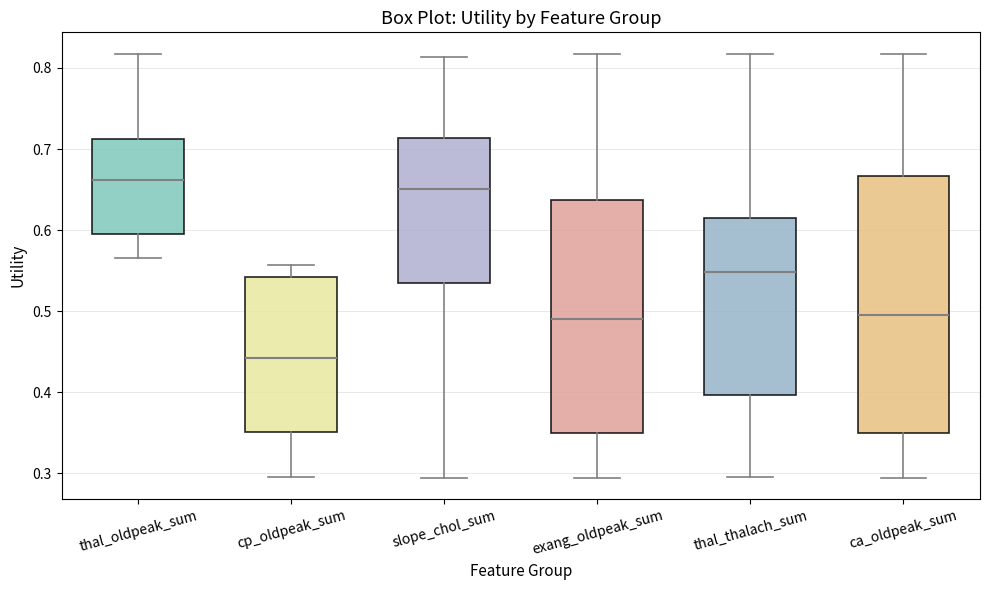

Reading left to right, transcribe this box plot: for each box, give where its median line is, the range the box spans, and where its two whiskers end, as read against the y-axis. The values are not printed on the chart, so give them approximately, as read against the axis.

thal_oldpeak_sum: median 0.66, box 0.60 to 0.71, whiskers 0.57 to 0.82
cp_oldpeak_sum: median 0.44, box 0.35 to 0.54, whiskers 0.30 to 0.56
slope_chol_sum: median 0.65, box 0.53 to 0.71, whiskers 0.29 to 0.81
exang_oldpeak_sum: median 0.49, box 0.35 to 0.64, whiskers 0.29 to 0.82
thal_thalach_sum: median 0.55, box 0.40 to 0.61, whiskers 0.30 to 0.82
ca_oldpeak_sum: median 0.50, box 0.35 to 0.67, whiskers 0.29 to 0.82